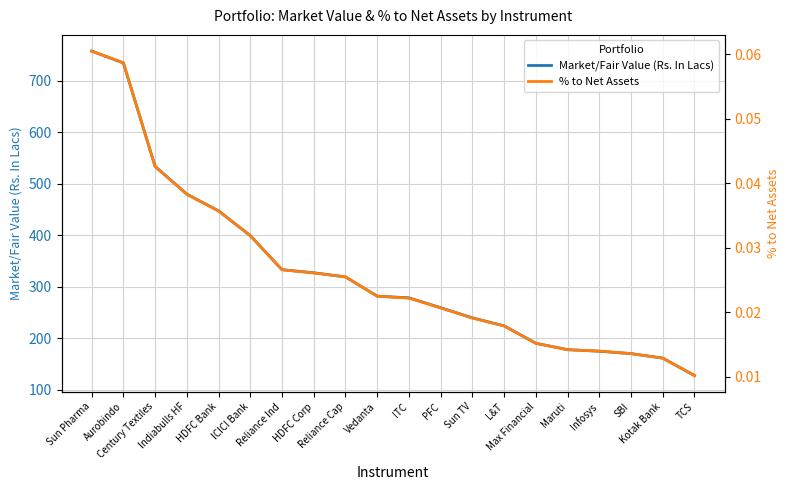

Is it true that % to Net Assets equals 0.0 at ICICI Bank?

False